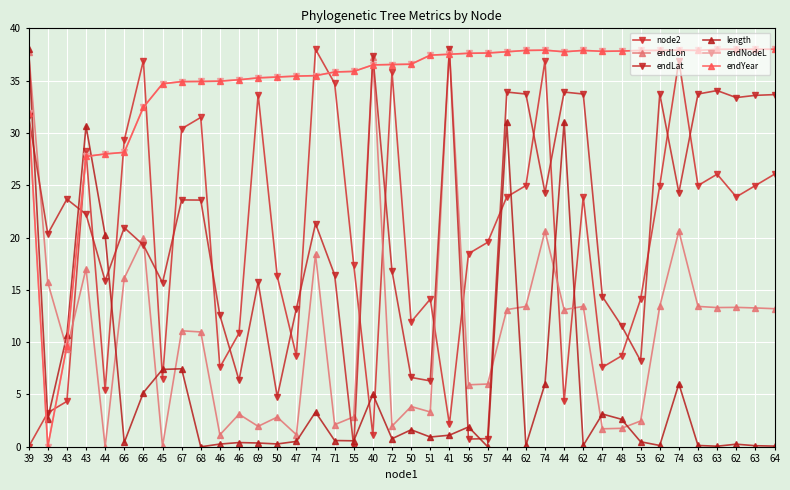

Between which two adjacent categories do length and endLat first intersect?

39 and 39